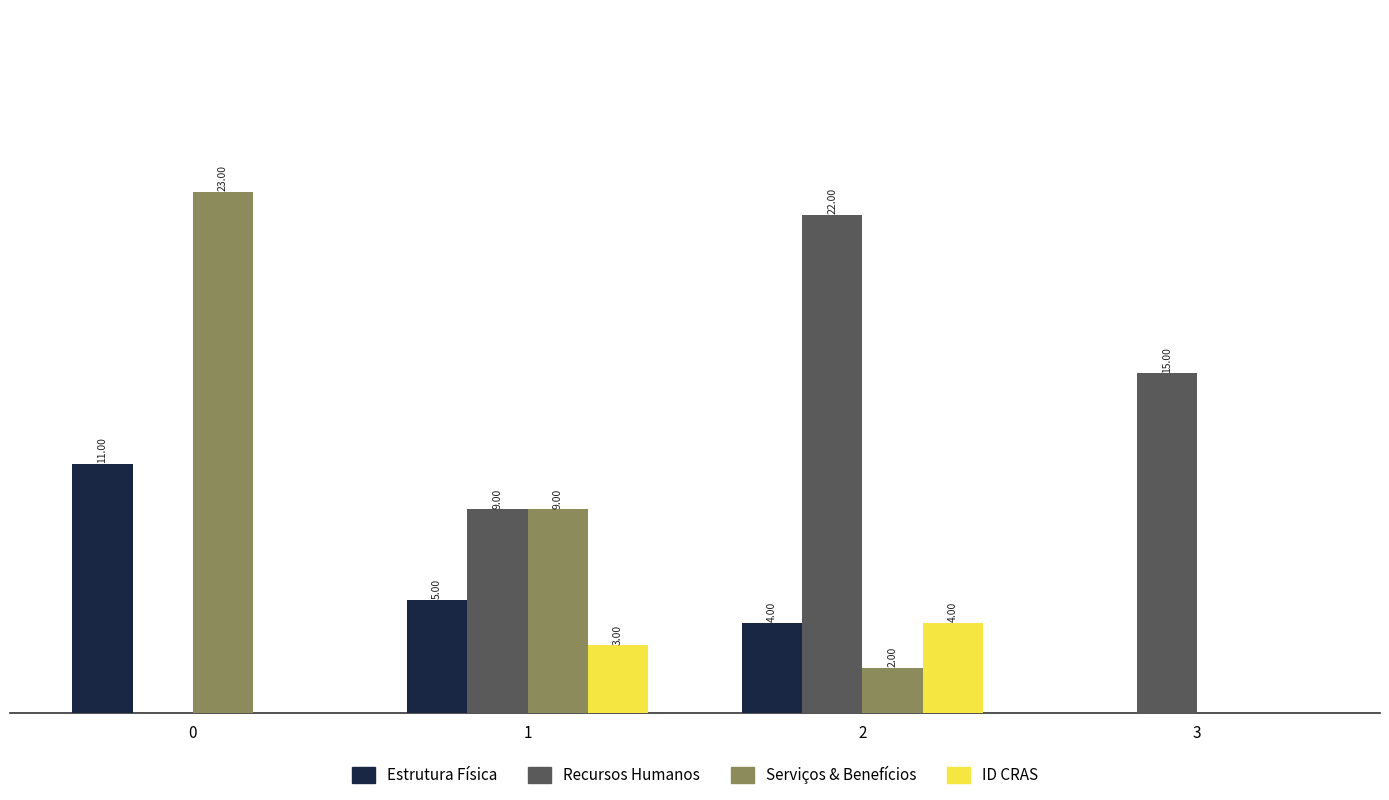

Is the value of ID CRAS at 2 greater than the value of Serviços & Benefícios at 0?

No